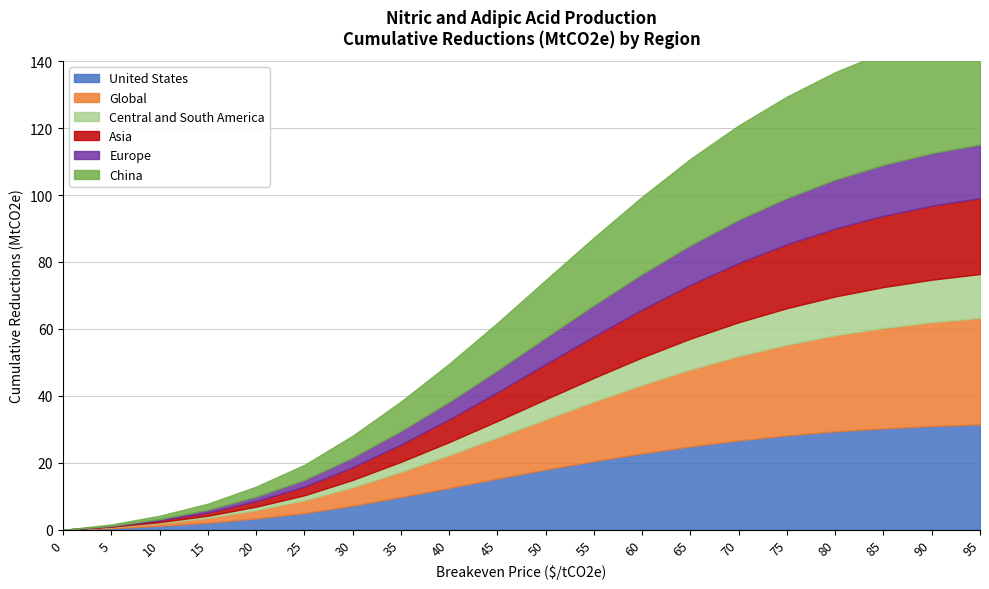

True or false: Europe and United States intersect in this chart.

False